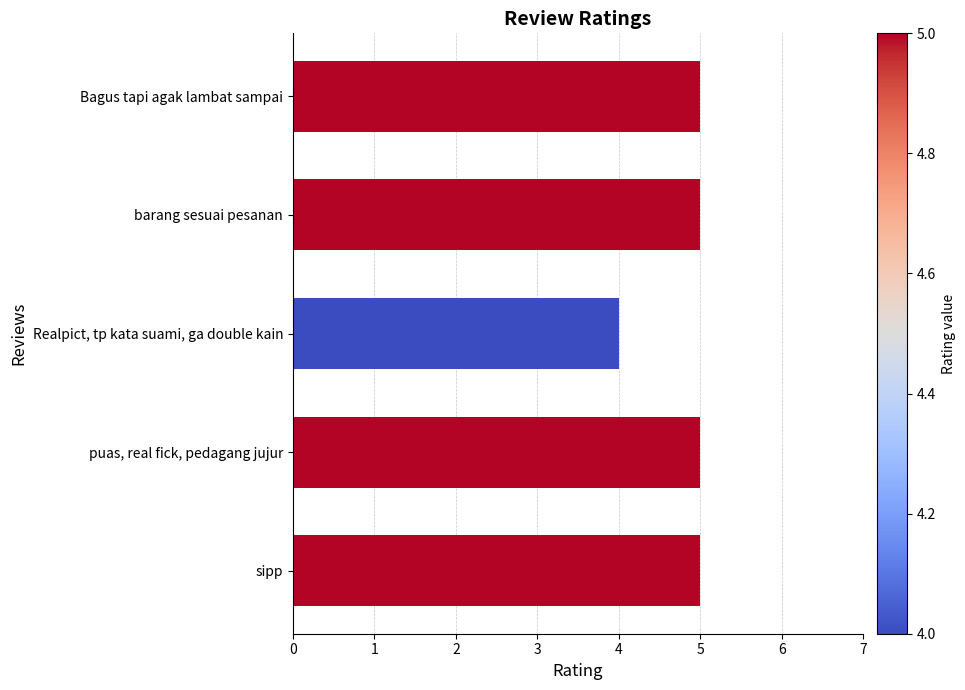

What is the average value?

5